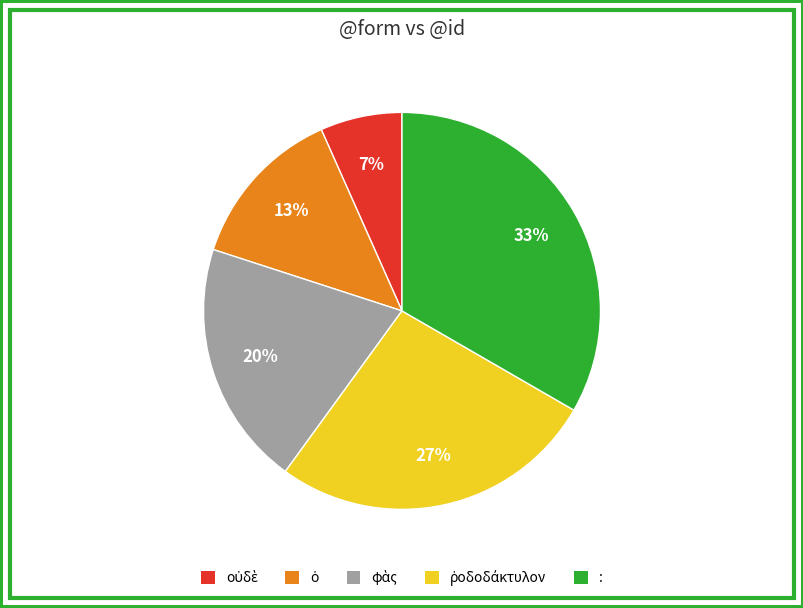

What percentage is the : slice, to the nearest percent?

33%